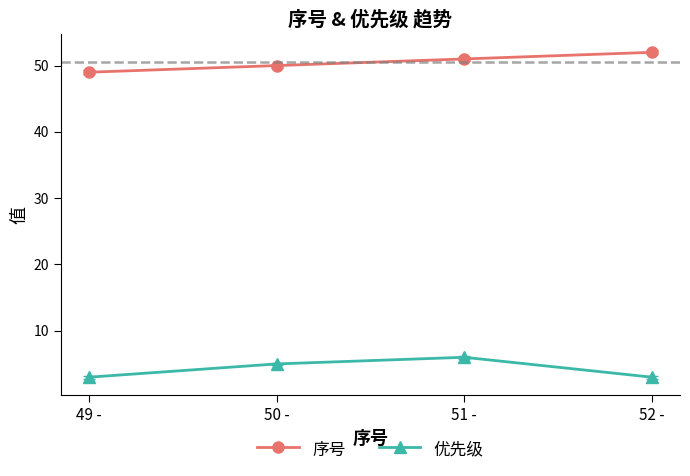

What is the difference between the second highest and minimum values in the 优先级 series?

2